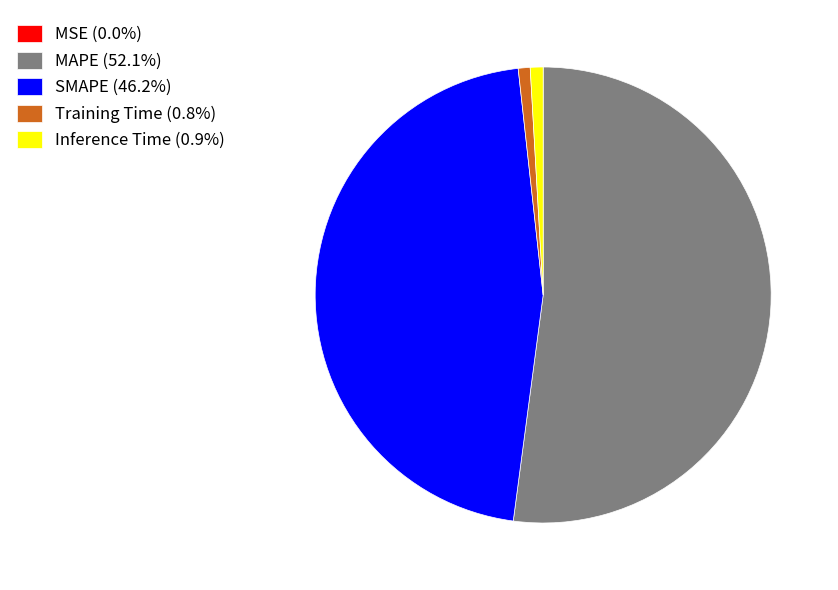

Do Inference Time (0.9%) and Training Time (0.8%) together represent more than half of the pie?

No